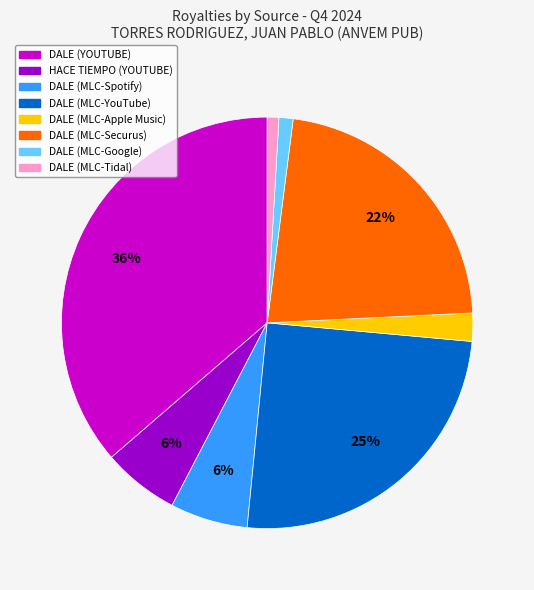

Does any single category account for the majority?

No